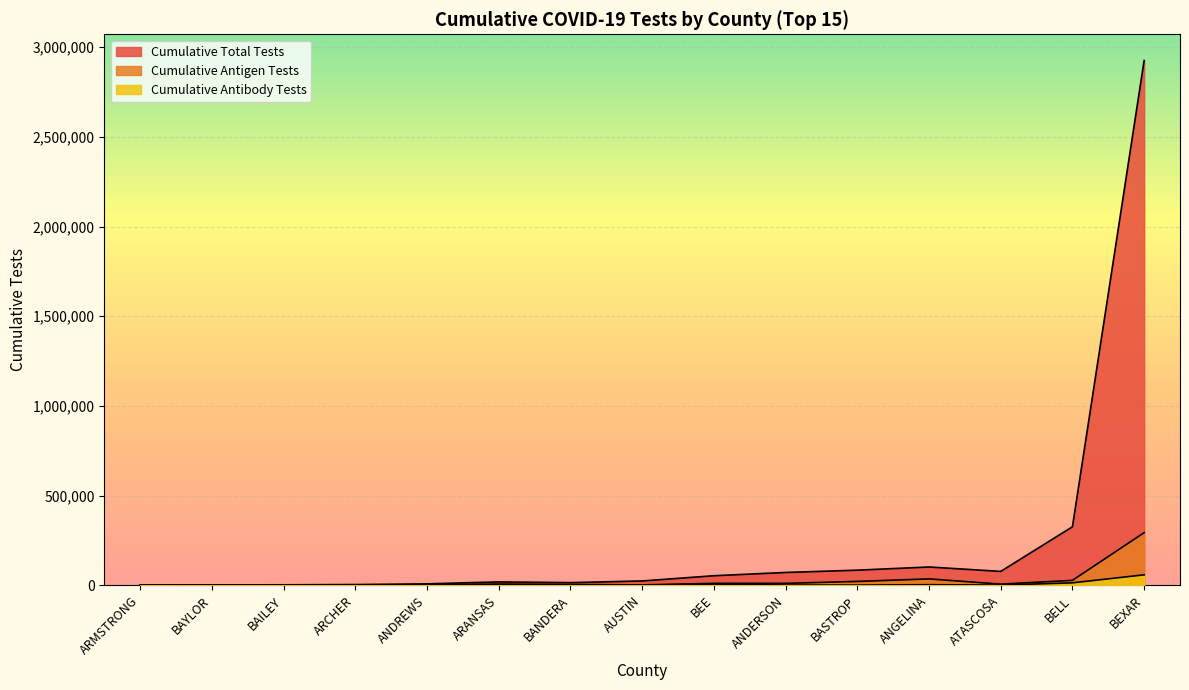

Is the value of Cumulative Antibody Tests at ARMSTRONG greater than the value of Cumulative Antigen Tests at ANDREWS?

No